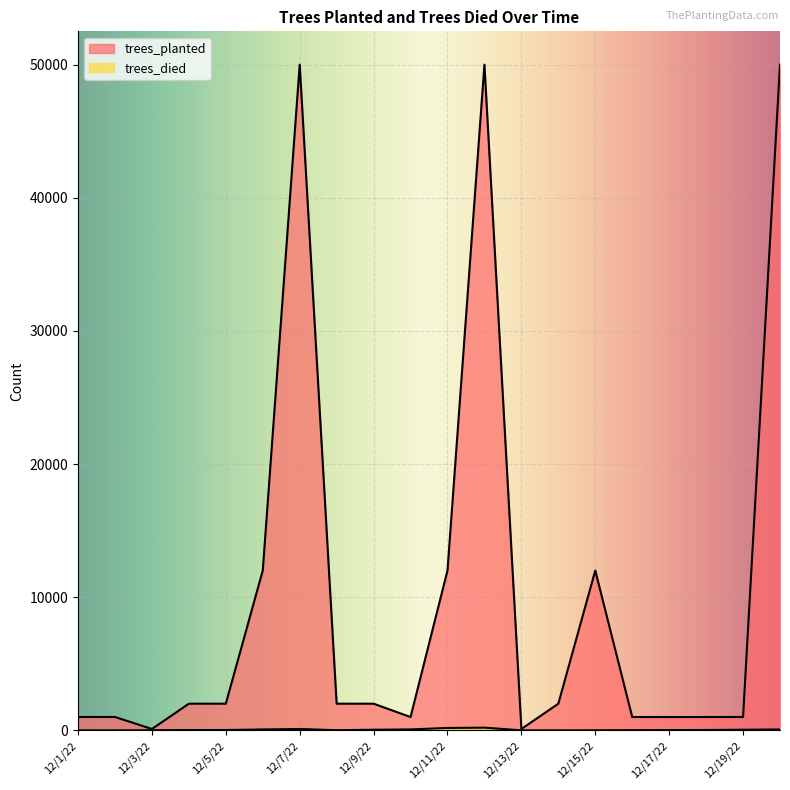

What is the sum of the trees_planted values at 12/17/22 and 12/8/22?

3000